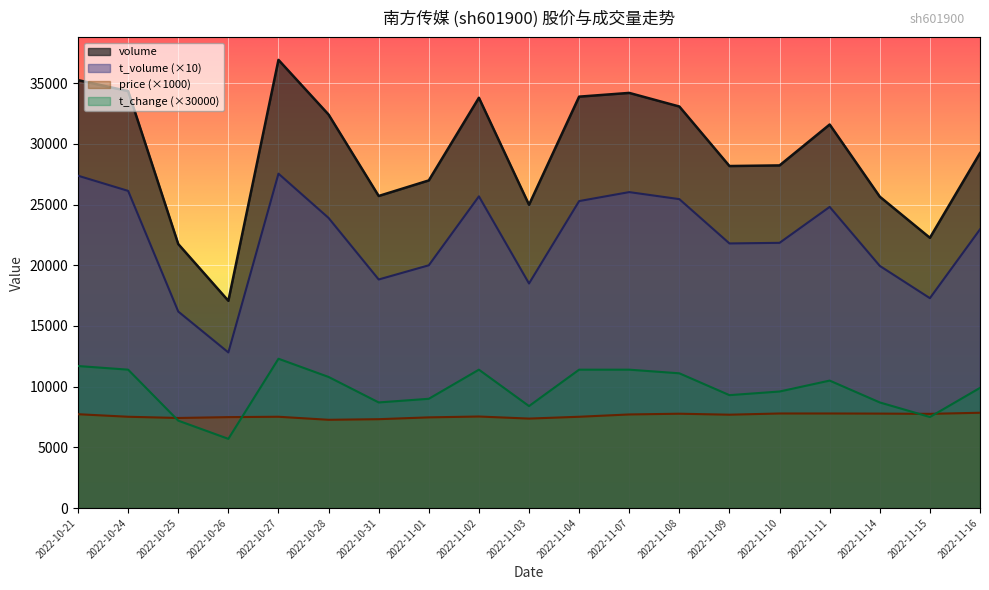

Where is the first local minimum for t_change?

2022-10-26